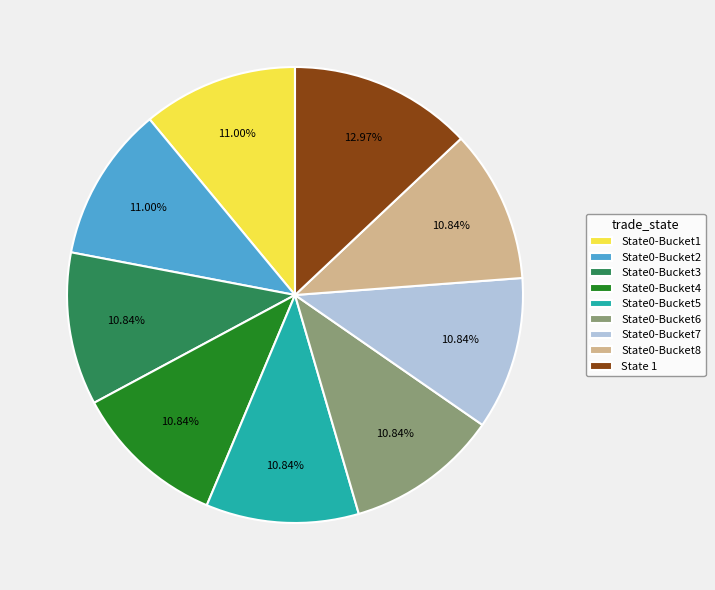

Is the sum of State0-Bucket8 and State0-Bucket3 greater than half?

No